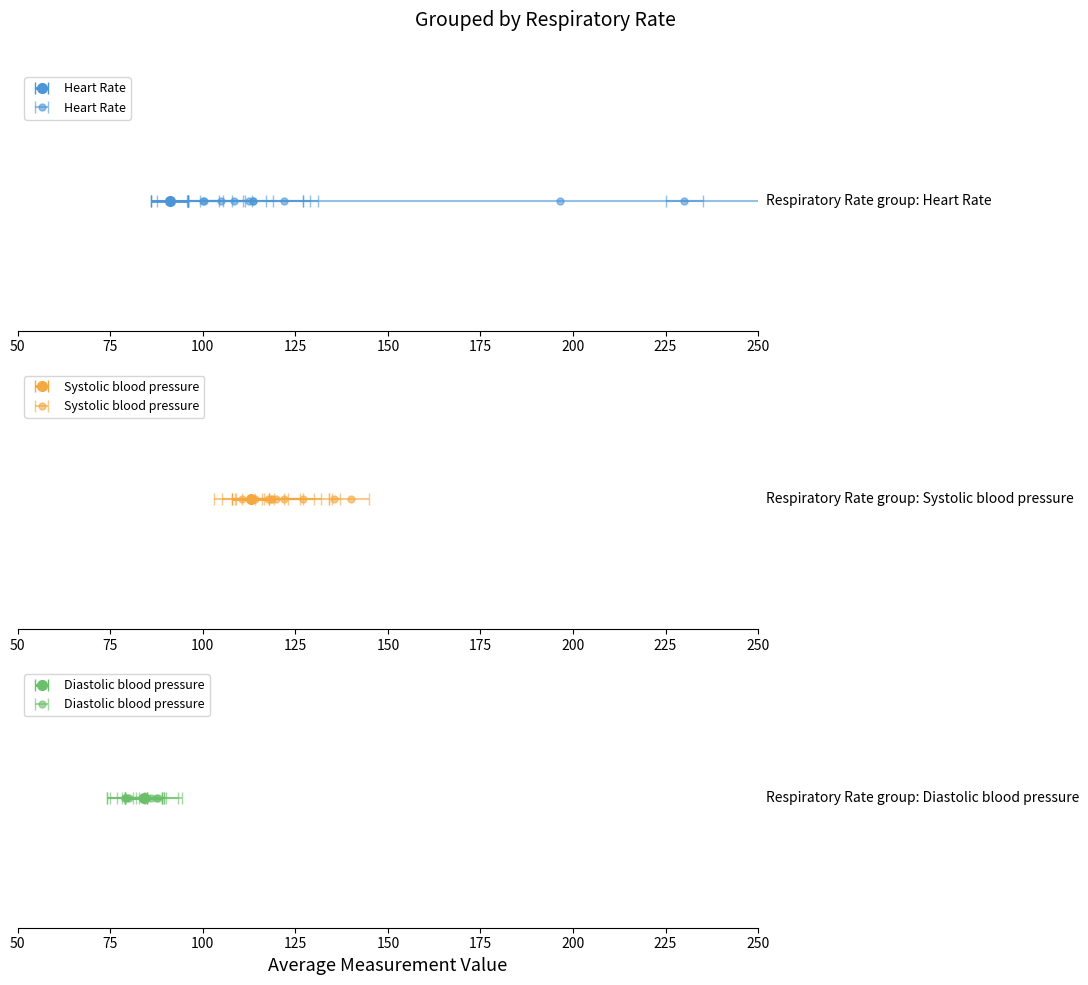

Is the value of Systolic blood pressure at 39 greater than the value of Heart Rate at 22?

No